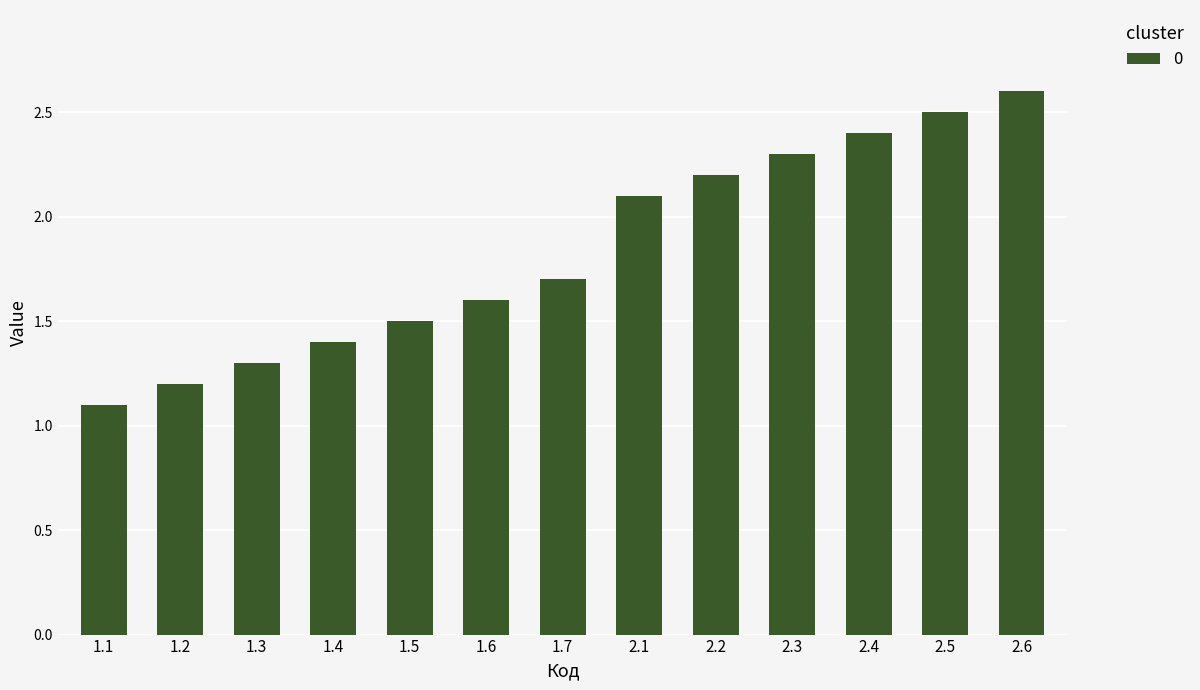

Are the bars grouped side by side (vs. stacked)?

No